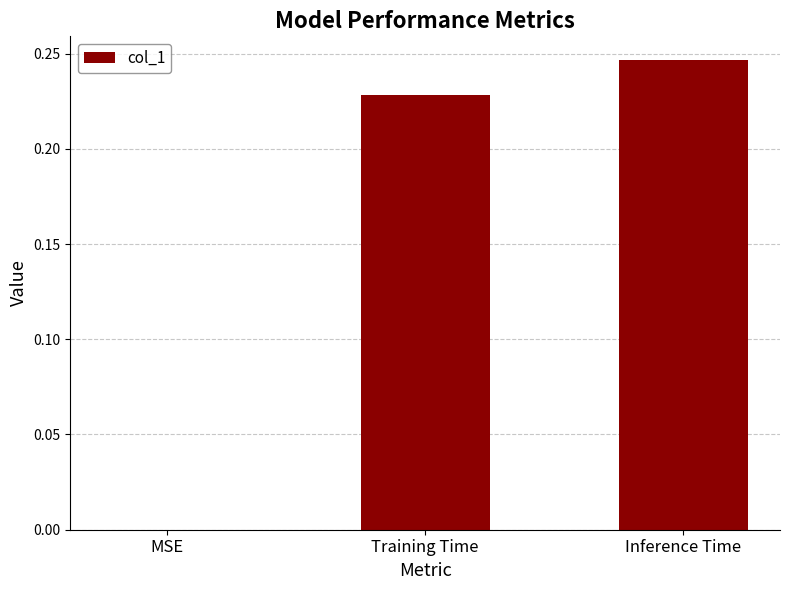

What is the sum of all values?

0.5